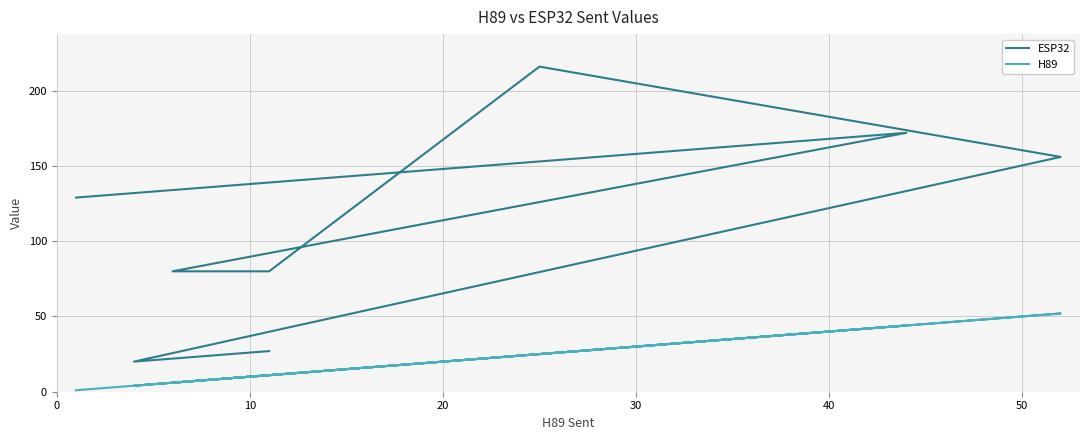

Rank the series at 13 from lowest to highest value.

H89, ESP32